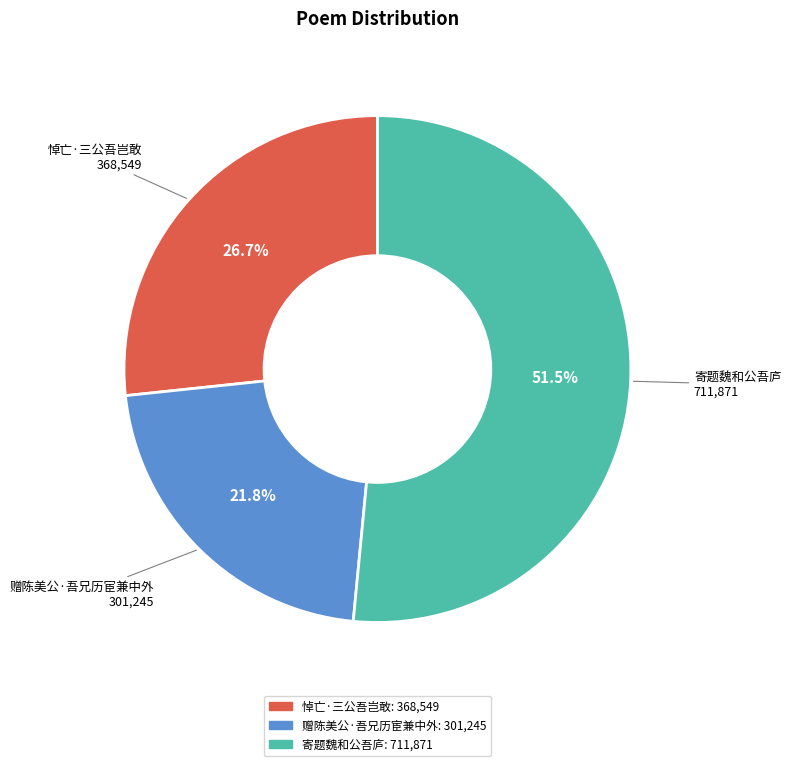

Count the number of slices in the pie.

3